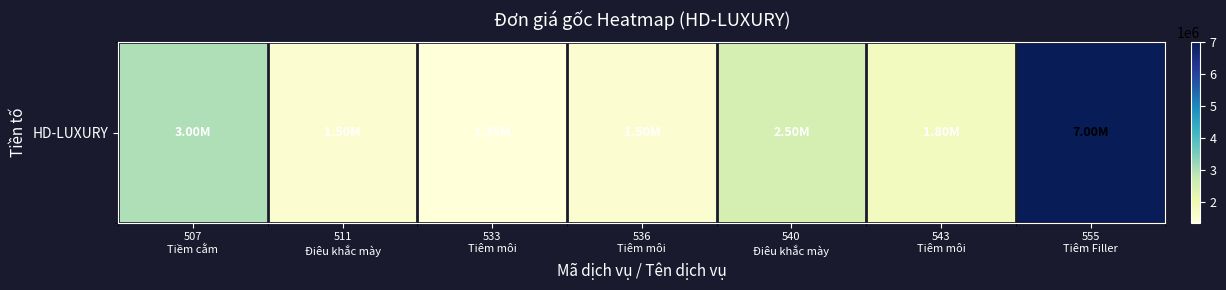

List the labels in order of value, largest first.

555
Tiêm Filler, 507
Tiềm cằm, 540
Điêu khắc mày, 543
Tiêm môi, 511
Điêu khắc mày, 536
Tiêm môi, 533
Tiêm môi